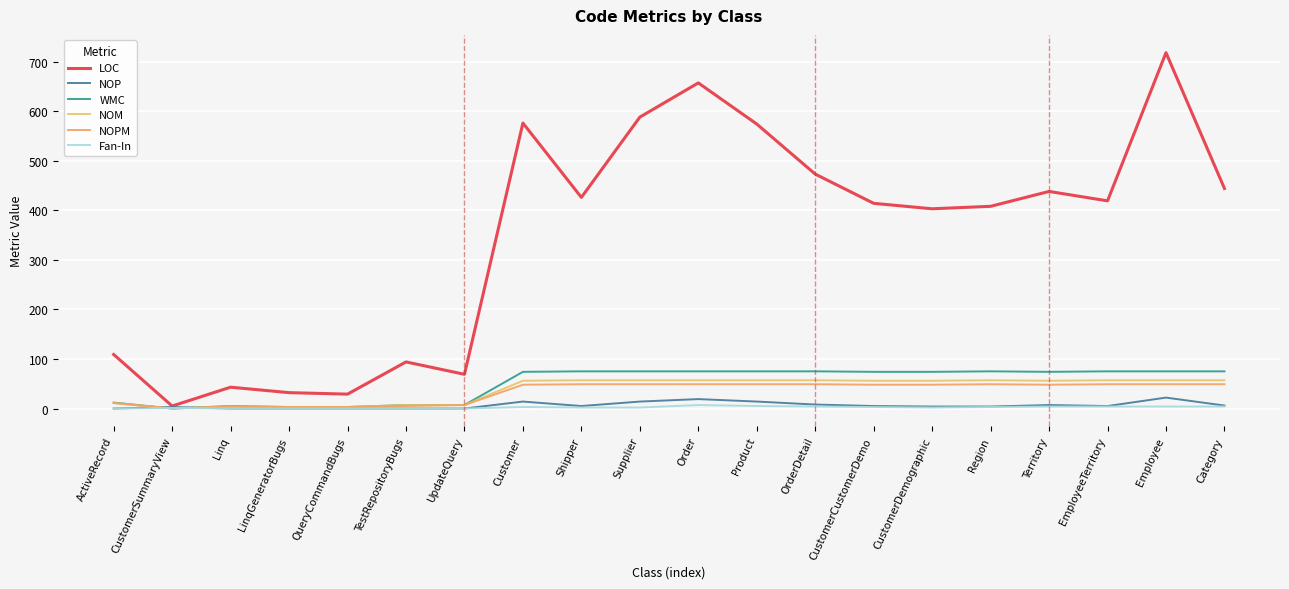

What is the label of the 12th point from the right?

Shipper